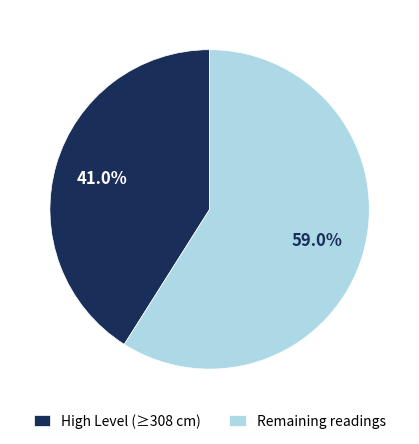

What portion of the pie excludes Remaining readings?

41.0%